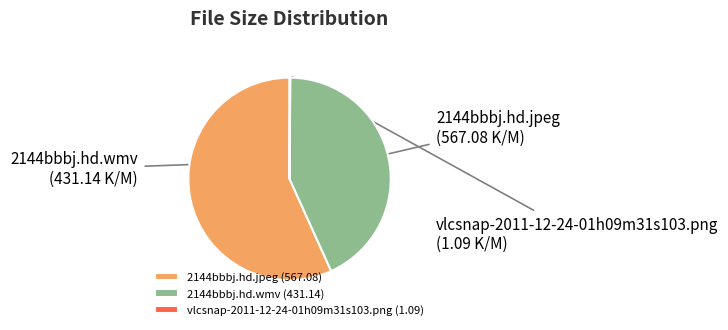

Which category accounts for the majority?

2144bbbj.hd.jpeg